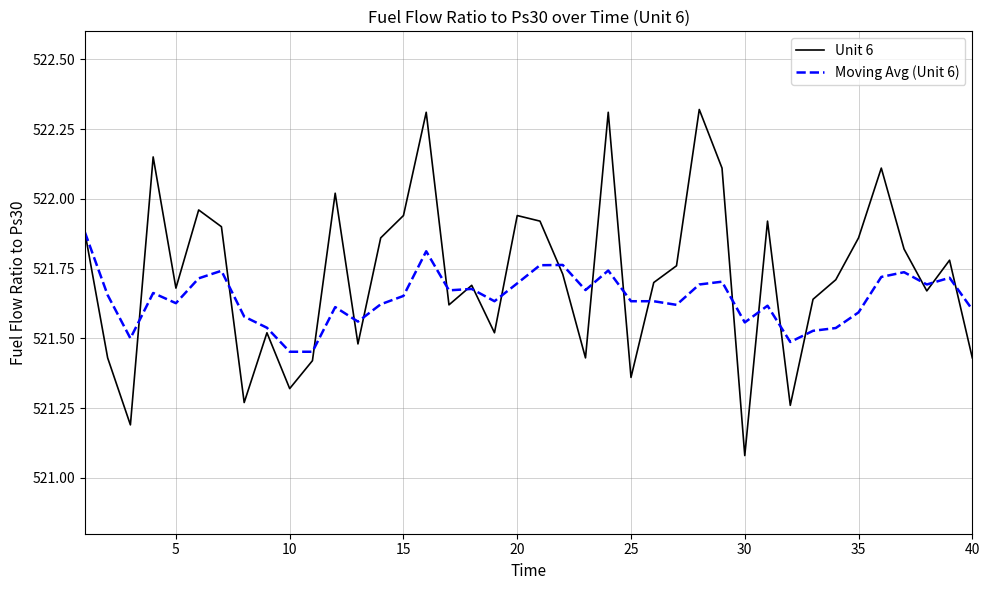

What are all the series names shown in the legend?

Unit 6, Moving Avg (Unit 6)